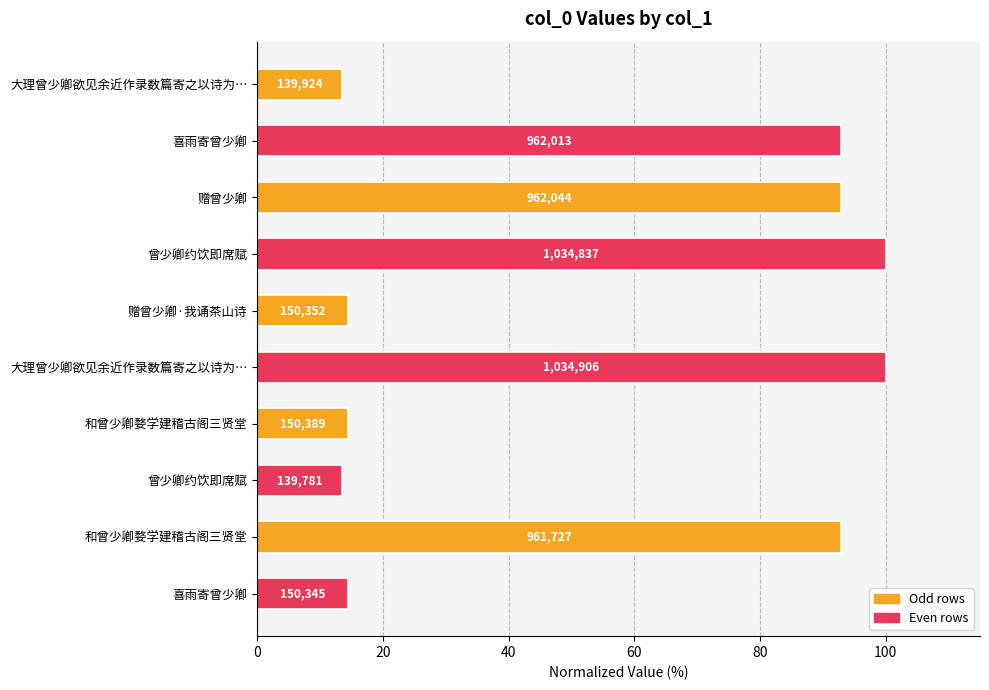

Does the chart contain any negative values?

No